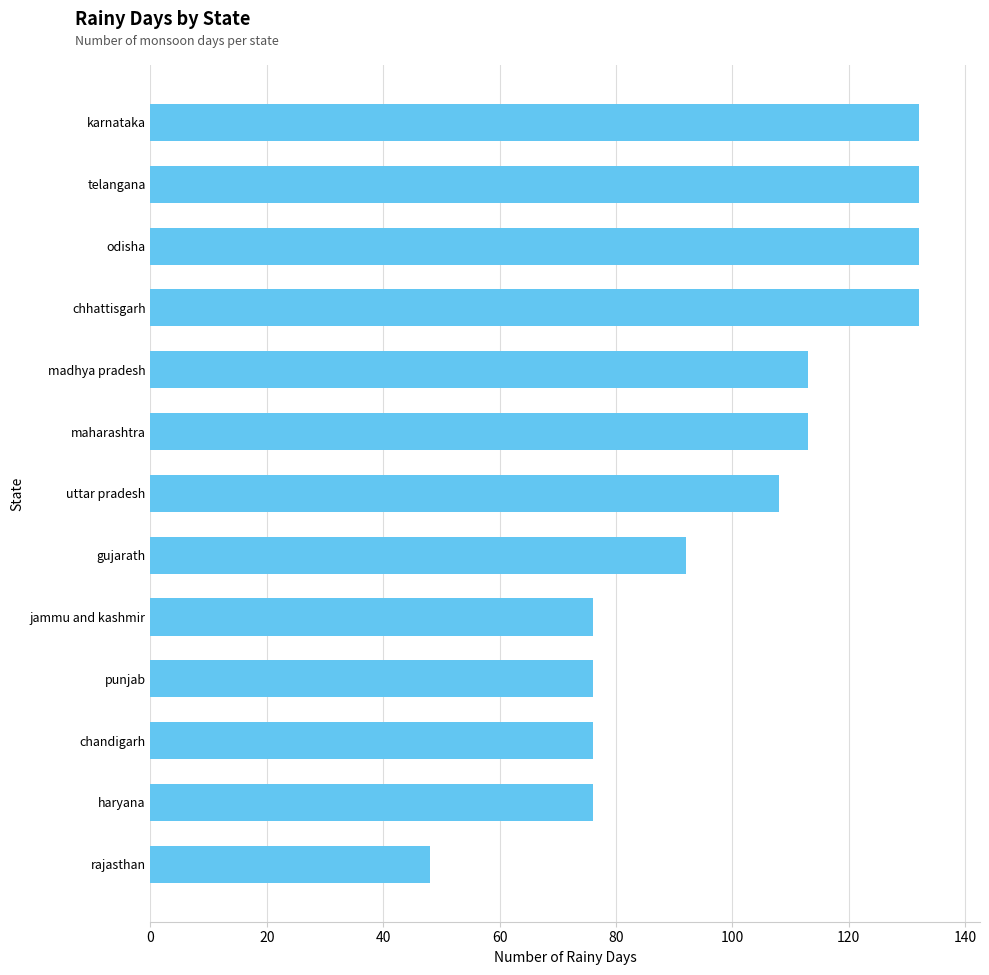

What is the label of the 10th bar from the bottom?

chhattisgarh